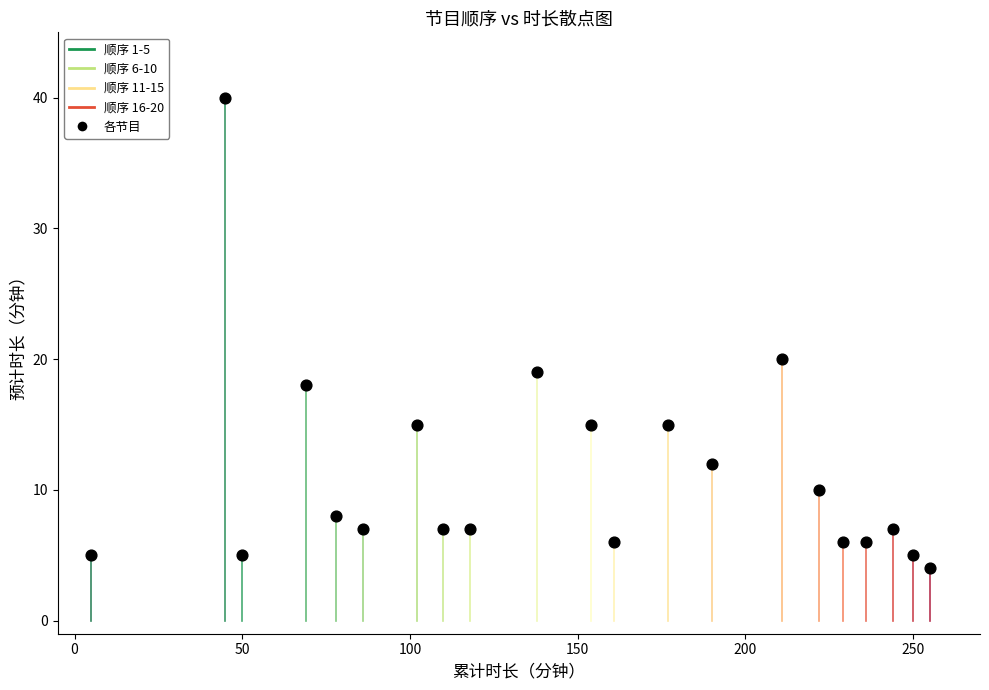

What Y value in the scatter plot is closest to 22?

20